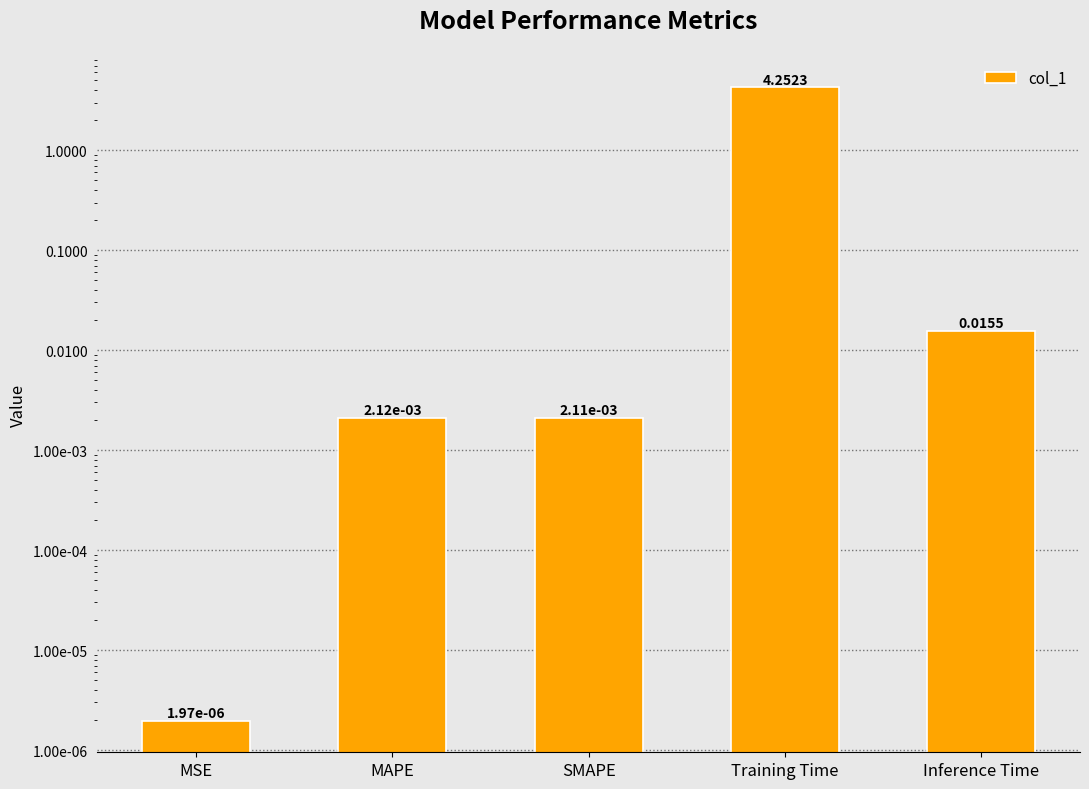

What is the label of the 1st bar from the right?

Inference Time